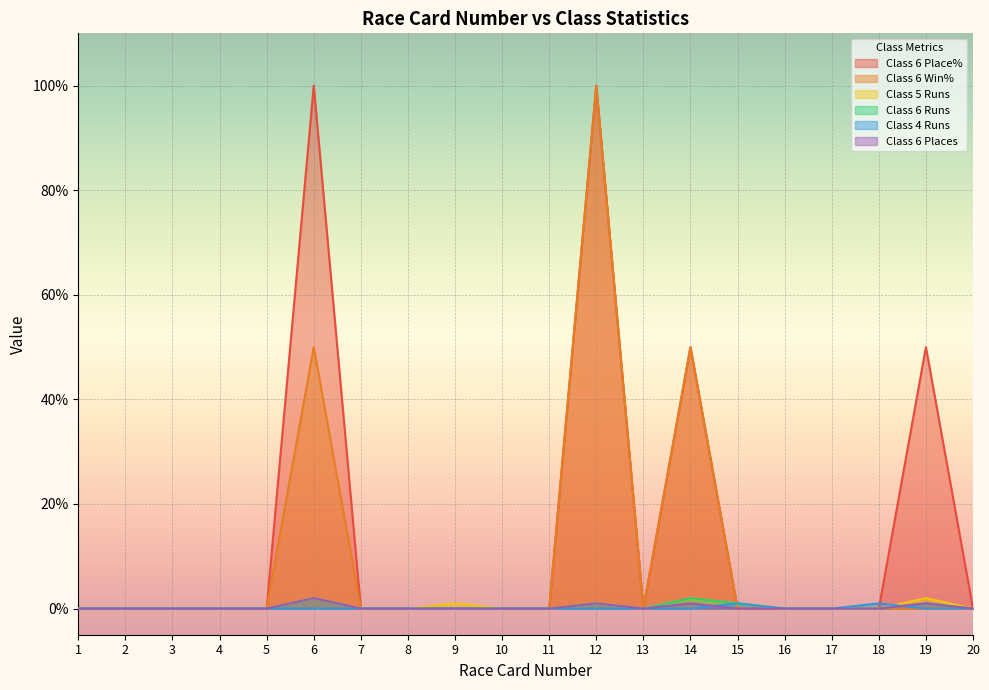

How many distinct data groups are displayed?

6